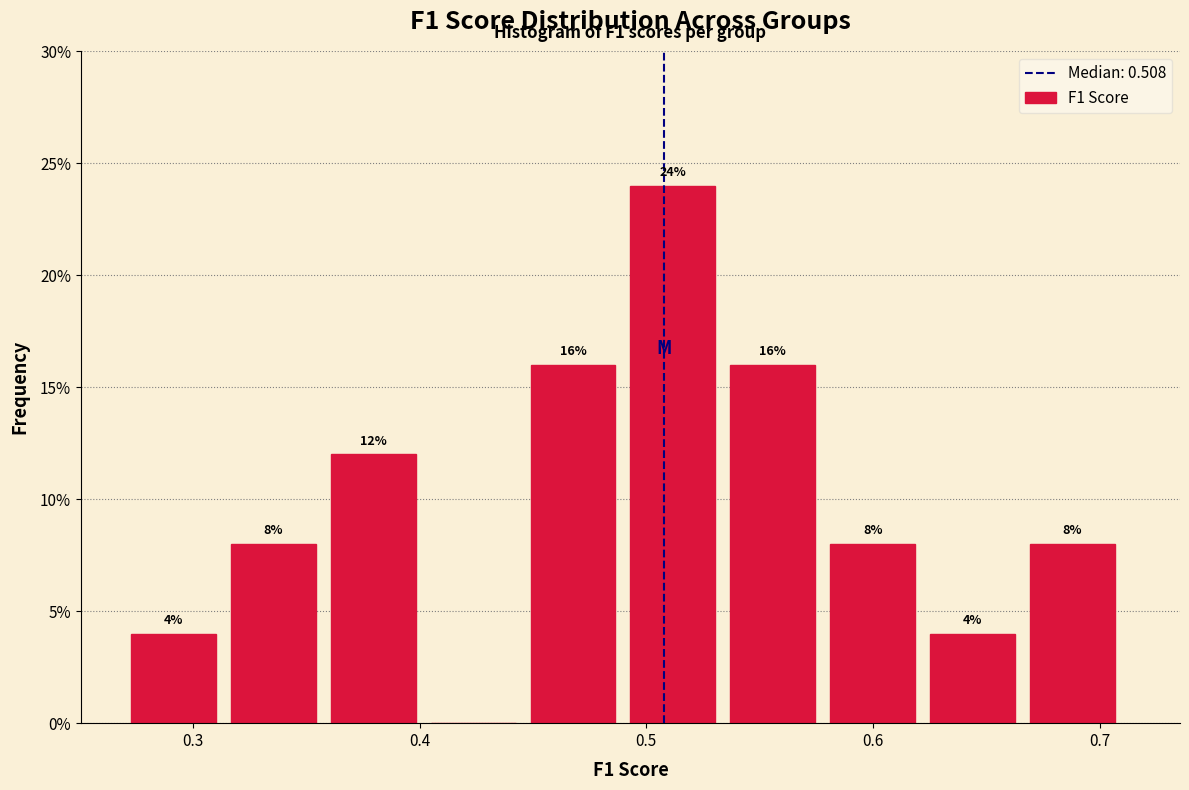

Over which range of the x-axis is the bar tallest?

0.49 to 0.54